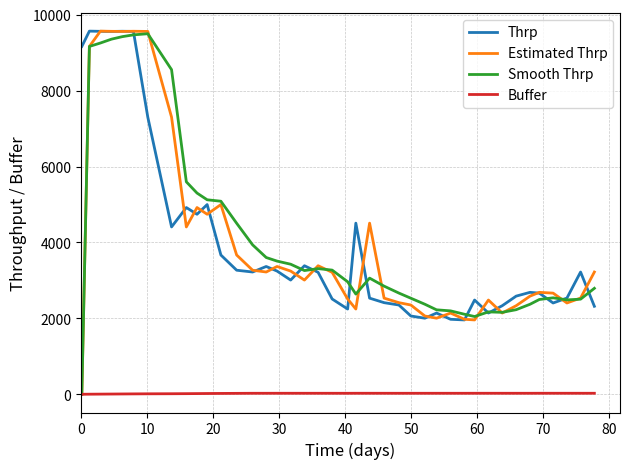

What is the average value of the Smooth Thrp series?

4101.6